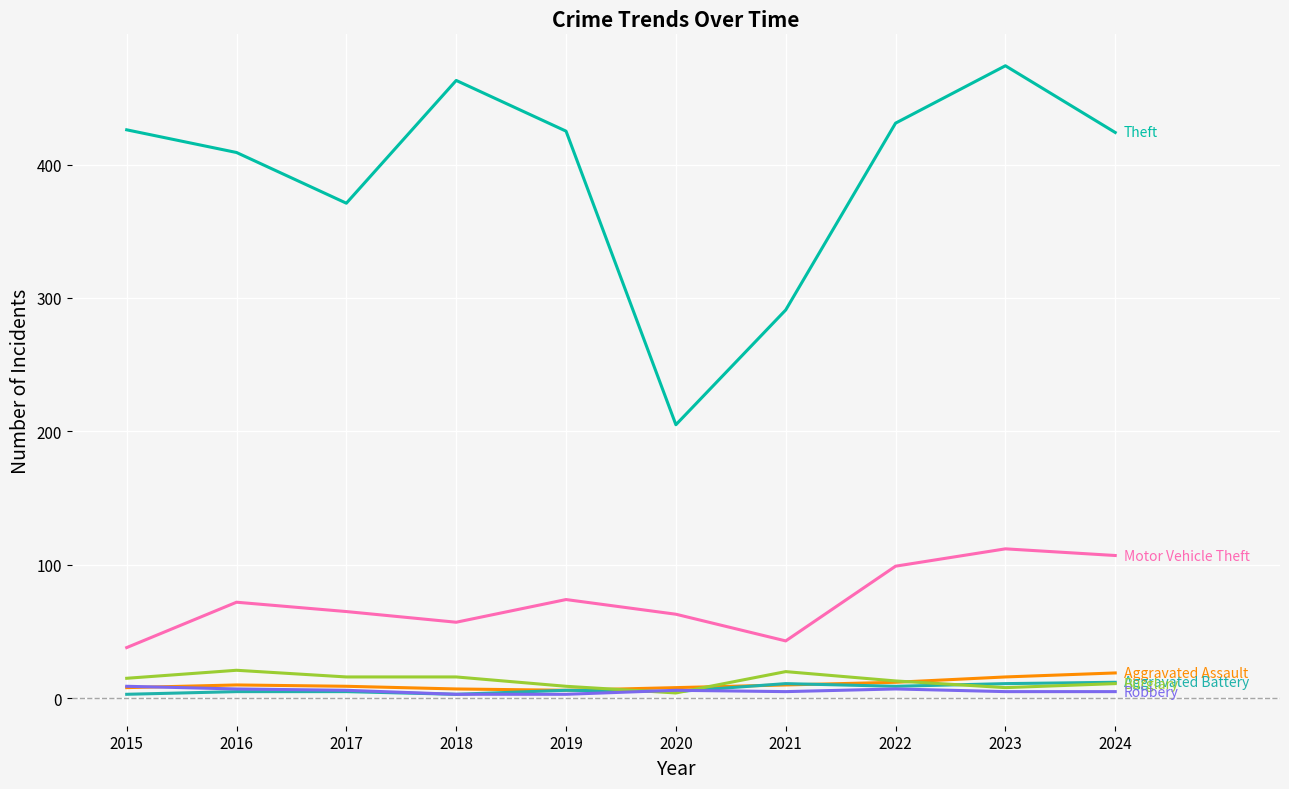

Count the number of data series in this chart.

6